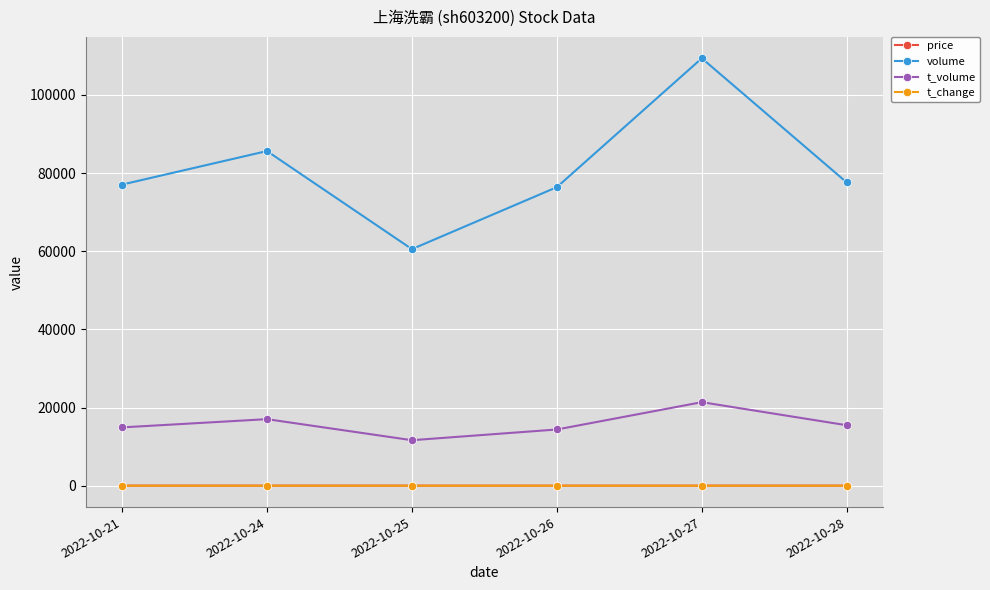

Is it true that volume equals 50349.3 at 2022-10-26?

False